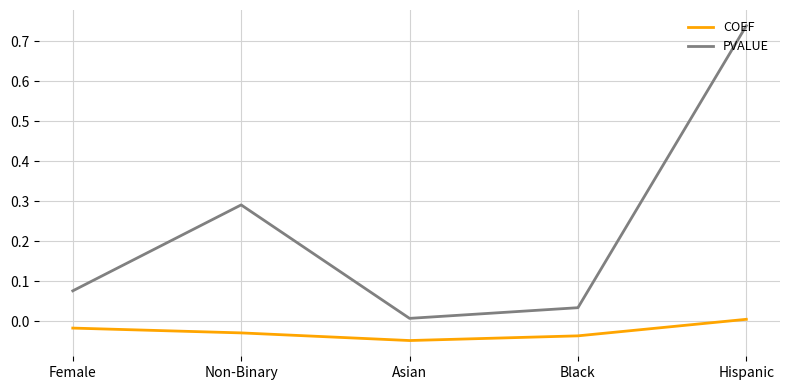

What position from the left is Non-Binary?

2